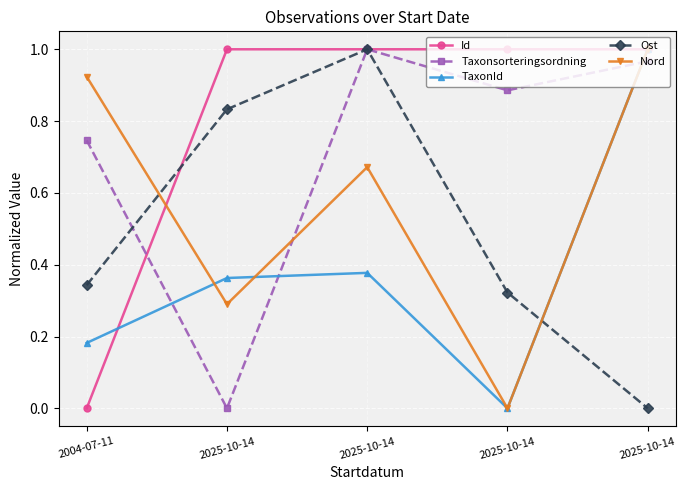

Which category has the highest value in the Ost series?

2025-10-14